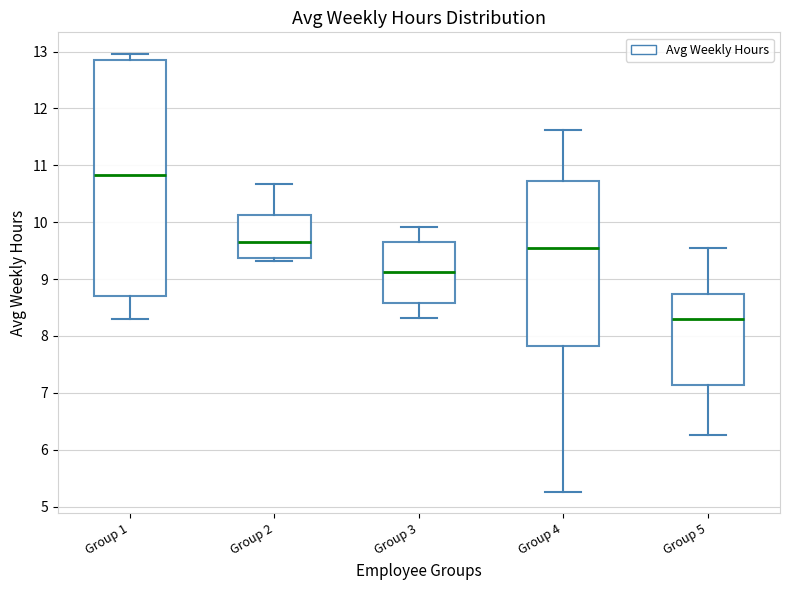

Where is the upper edge of the box for Group 3 on the y-axis? The values are not printed on the chart, so give them approximately, as read against the axis.

9.7